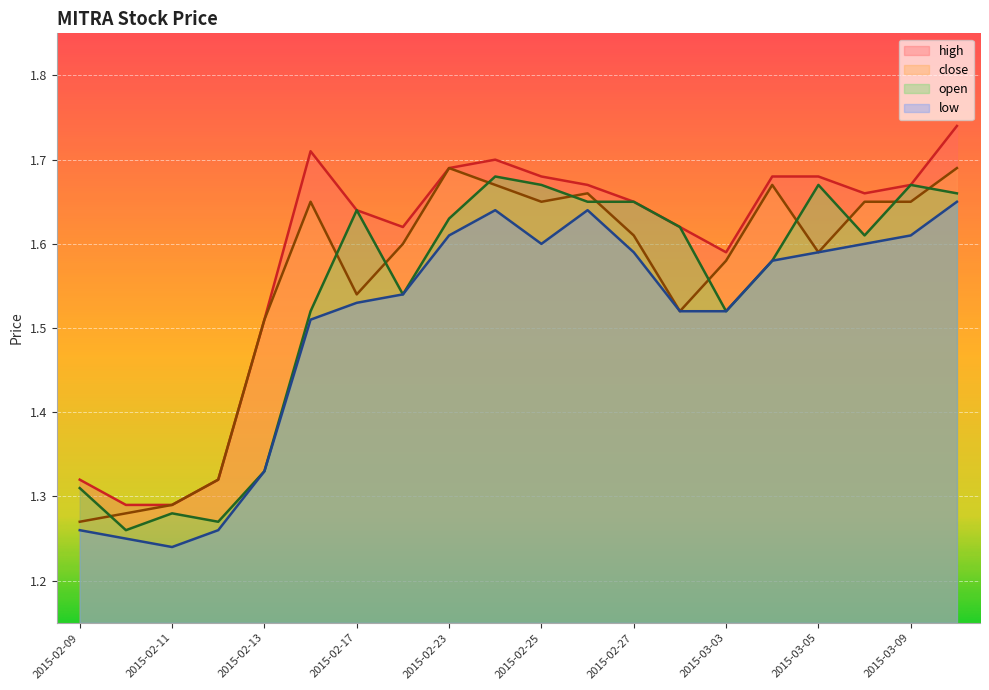

Which series changed the most between 2015-02-23 and 2015-03-10?

high